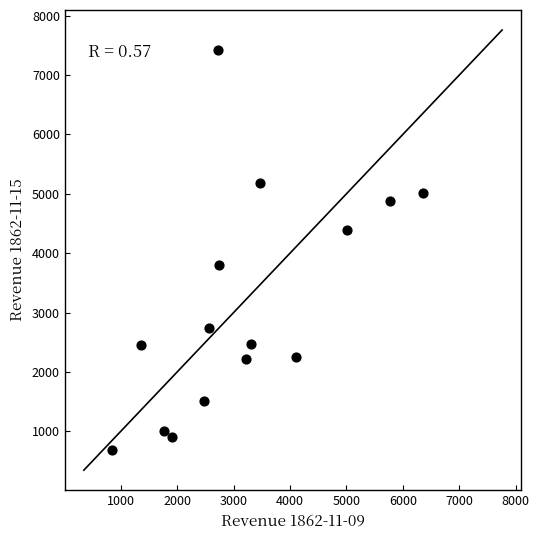

What is the range of X values (max minus min)?

5525.2